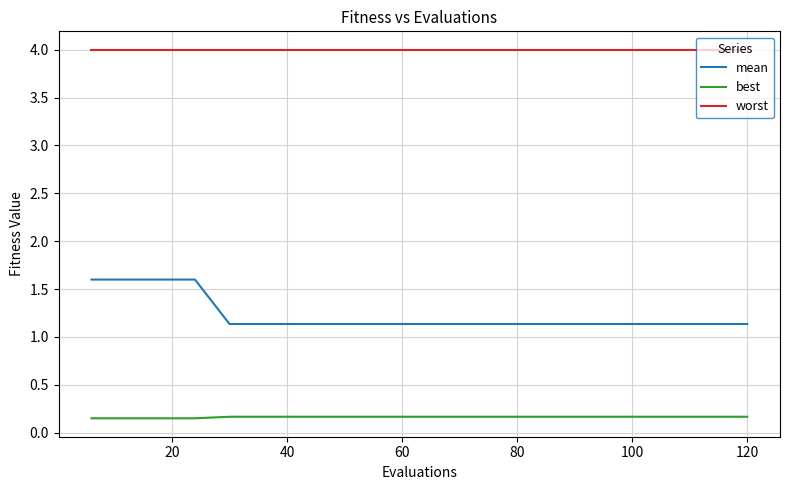

What is the highest value of the mean series?

1.6